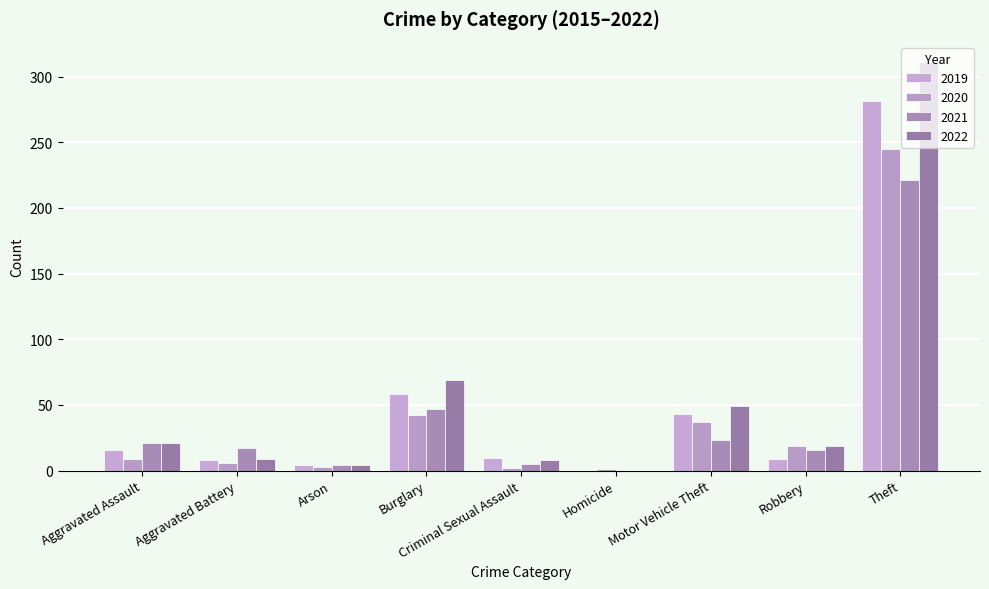

Reading right to left, what are all the values shown in this chart?

2015: 311	19	49	0	8	69	4	9	21
2016: 281	9	43	0	10	58	4	8	16
2017: 221	16	23	0	5	47	4	17	21
2018: 245	19	37	1	2	42	3	6	9